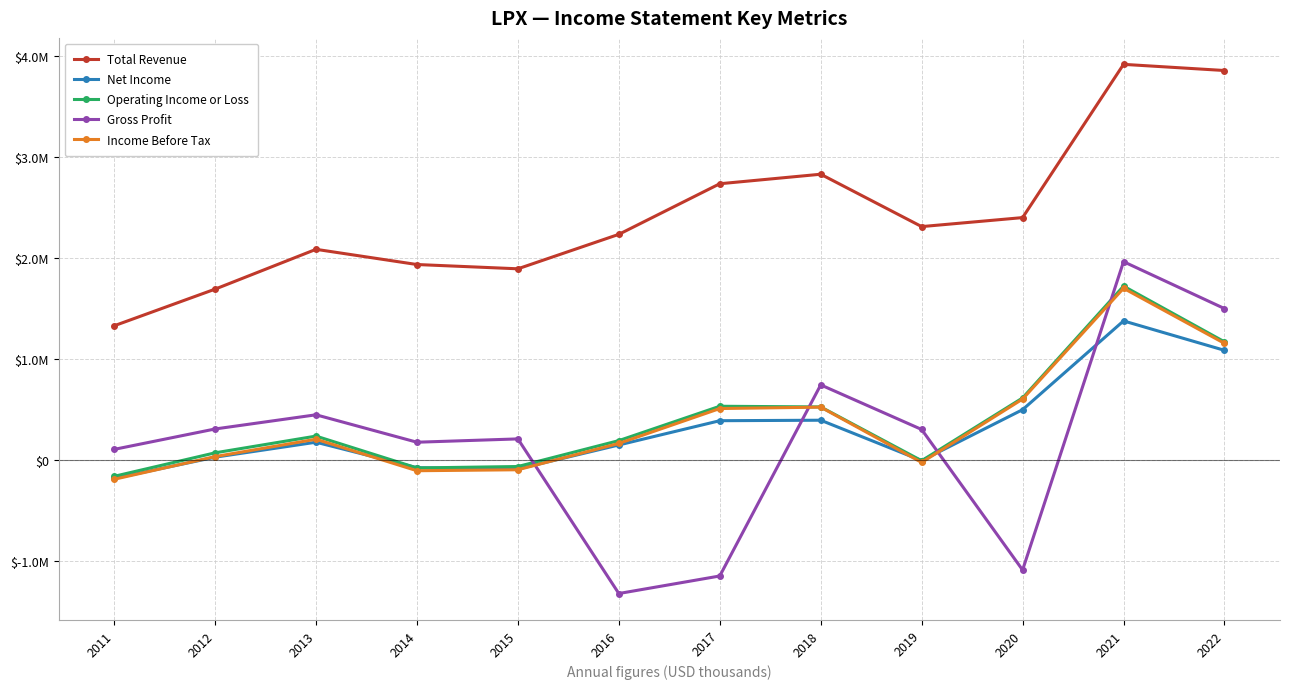

At which category does Operating Income or Loss reach its first local valley?

2014